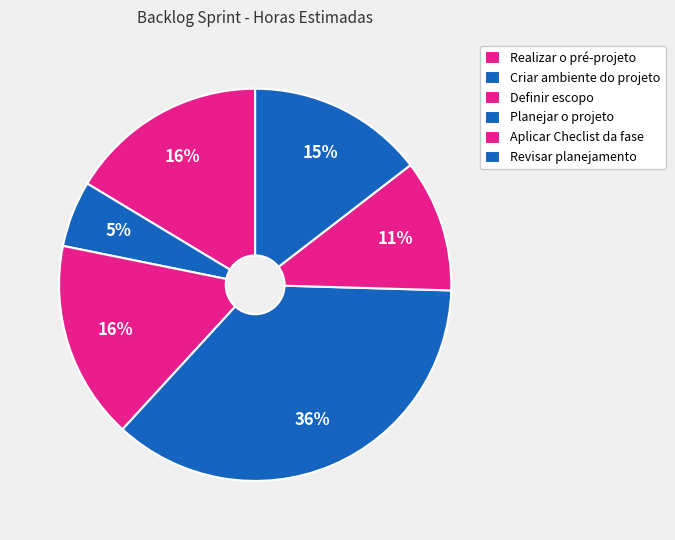

Is Realizar o pré-projeto the majority of the pie?

No